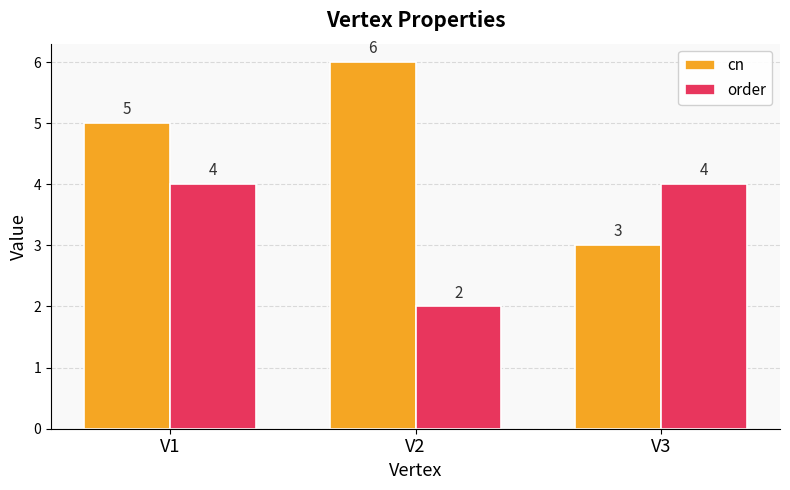

Which series changed the most between V2 and V3?

cn